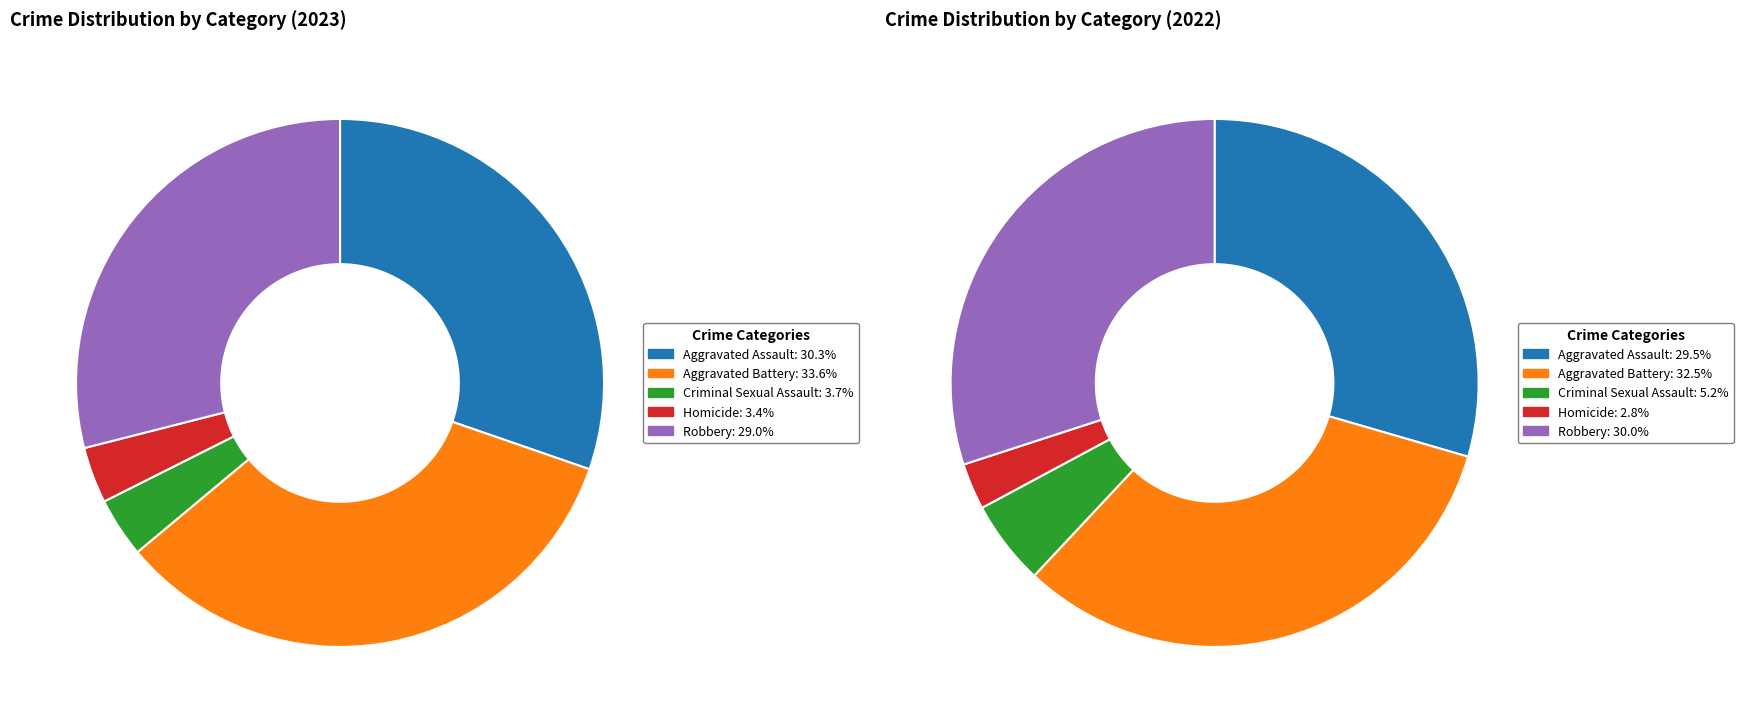

Does any single category account for the majority?

No